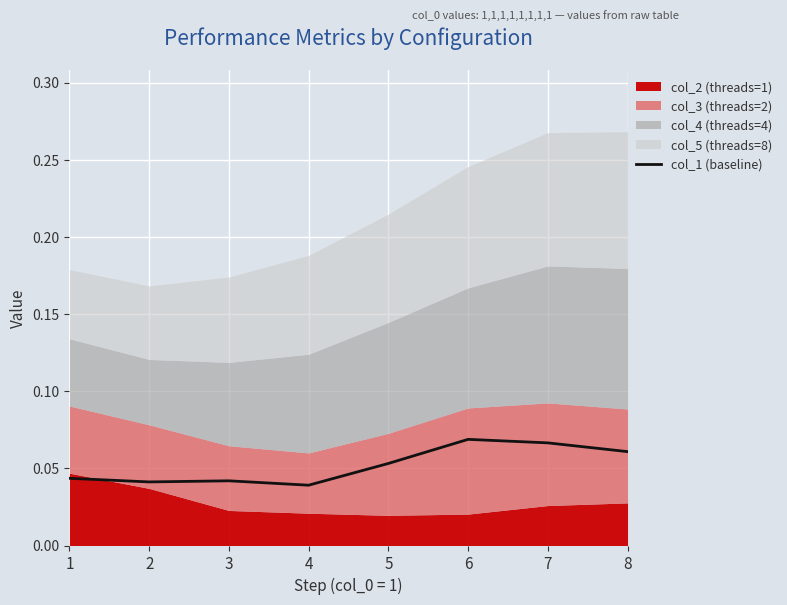

Reading left to right, list all the values displayed in this chart.

1=0.0	2=0.0	3=0.0	4=0.0	5=0.1	6=0.1	7=0.1	8=0.1